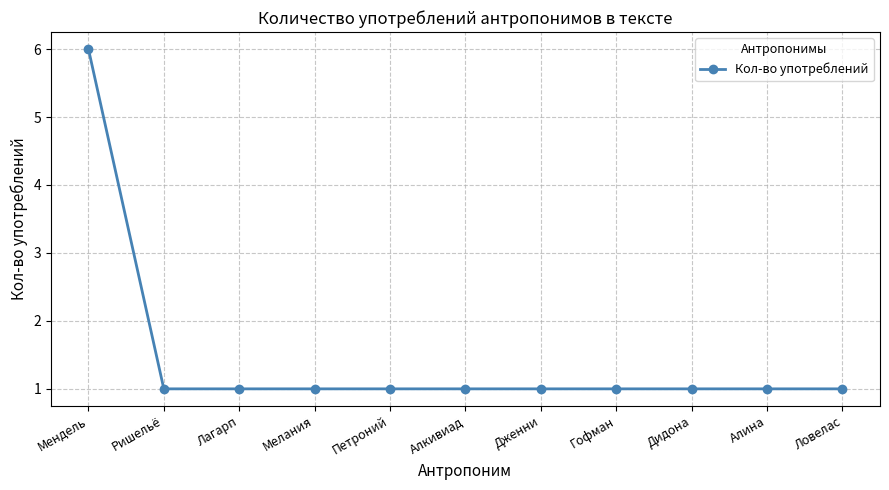

What is the sum of the values at Ловелас and Петроний?

2